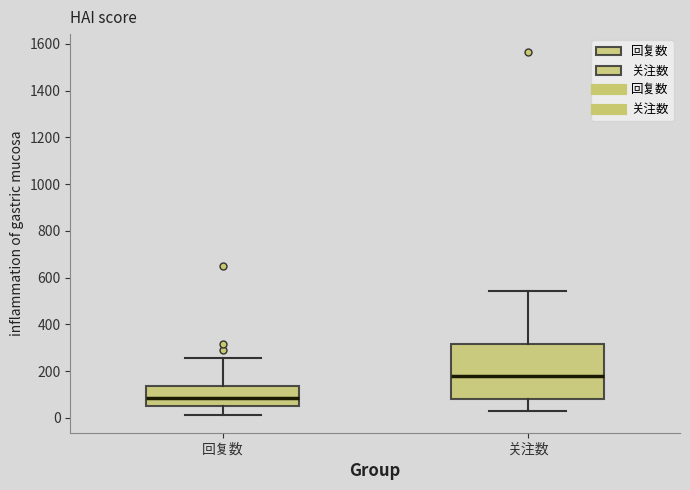

Which box has the lowest median line?

回复数